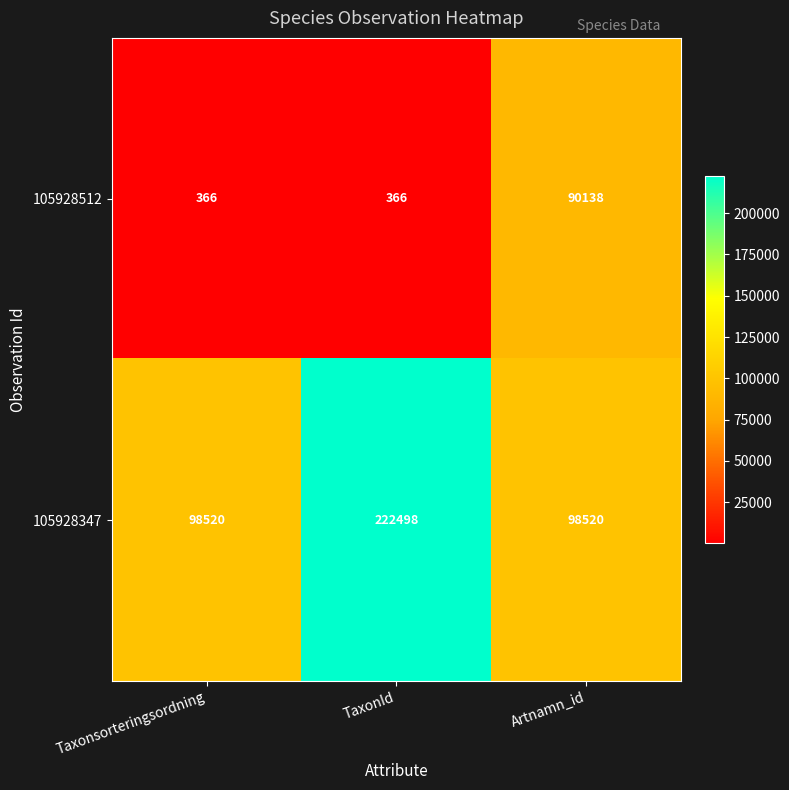

Reading left to right, what are all the values shown in this chart?

105928512: 366	366	90138
105928347: 98520	222498	98520